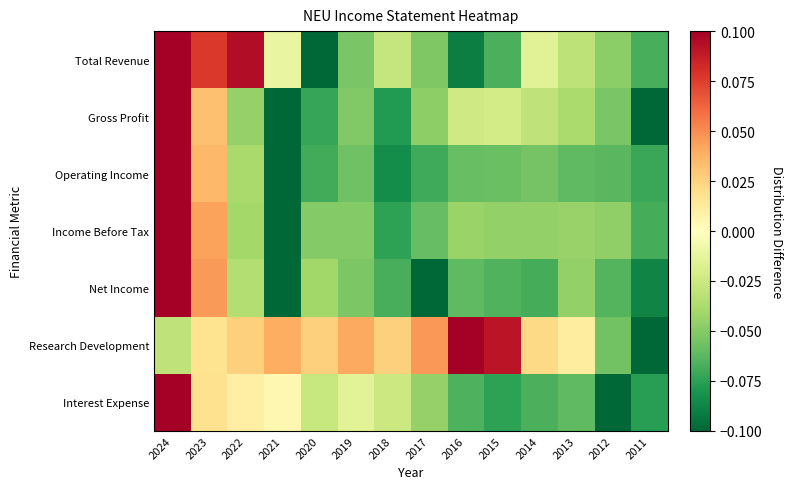

What is the maximum value shown in the chart?

0.1